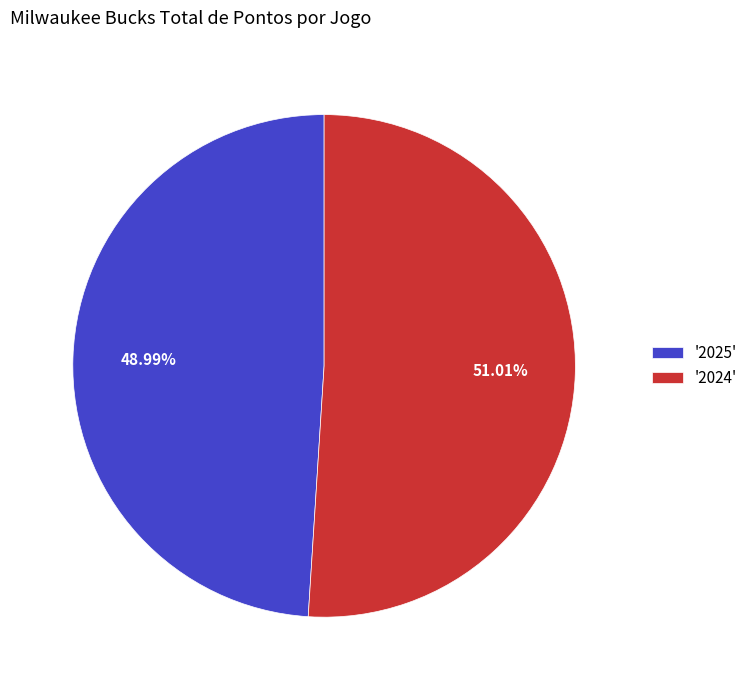

Which slice is the smallest?

'2025'